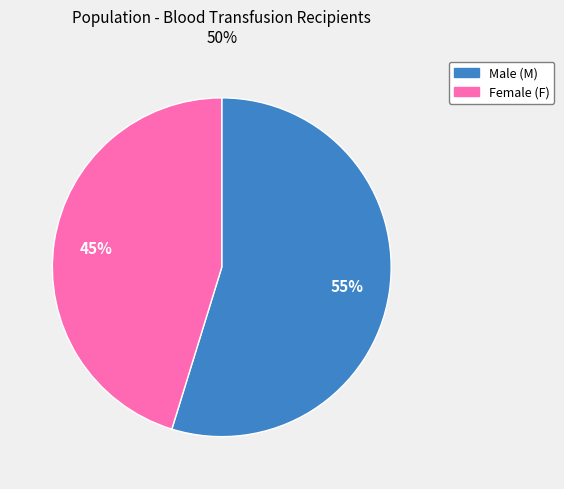

Is there a majority slice in this chart?

Yes